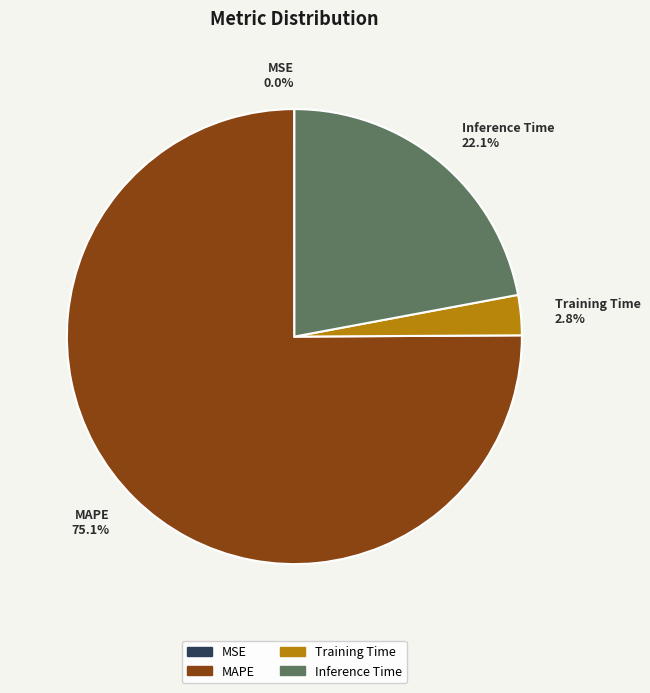

Is the sum of MAPE 75.1% and Inference Time 22.1% greater than half?

Yes